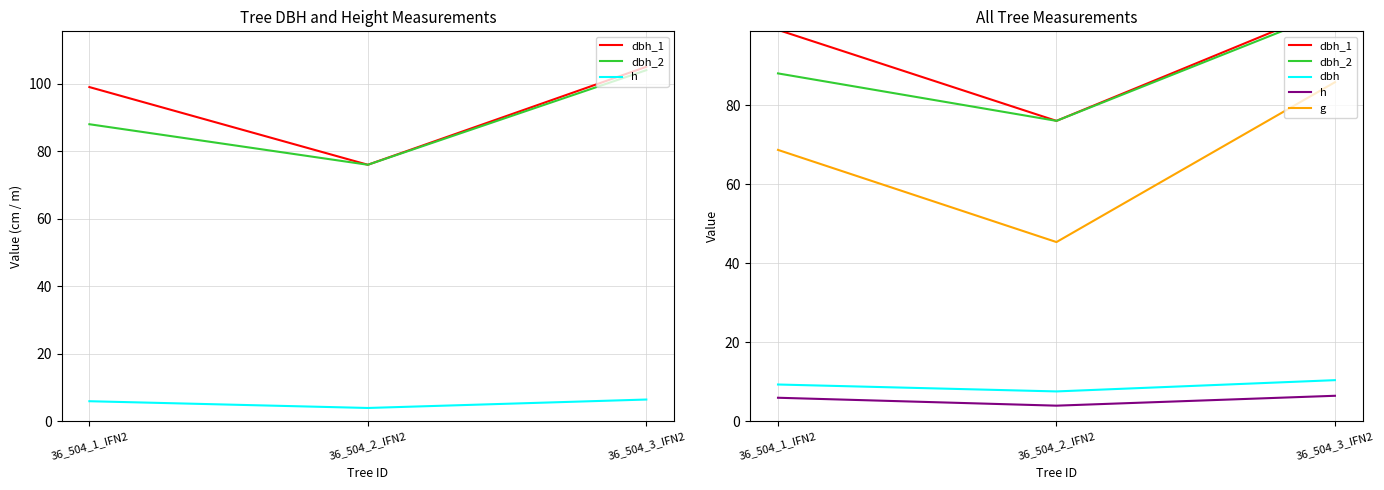

True or false: h has a value of 1.4 at 36_504_1_IFN2.

False